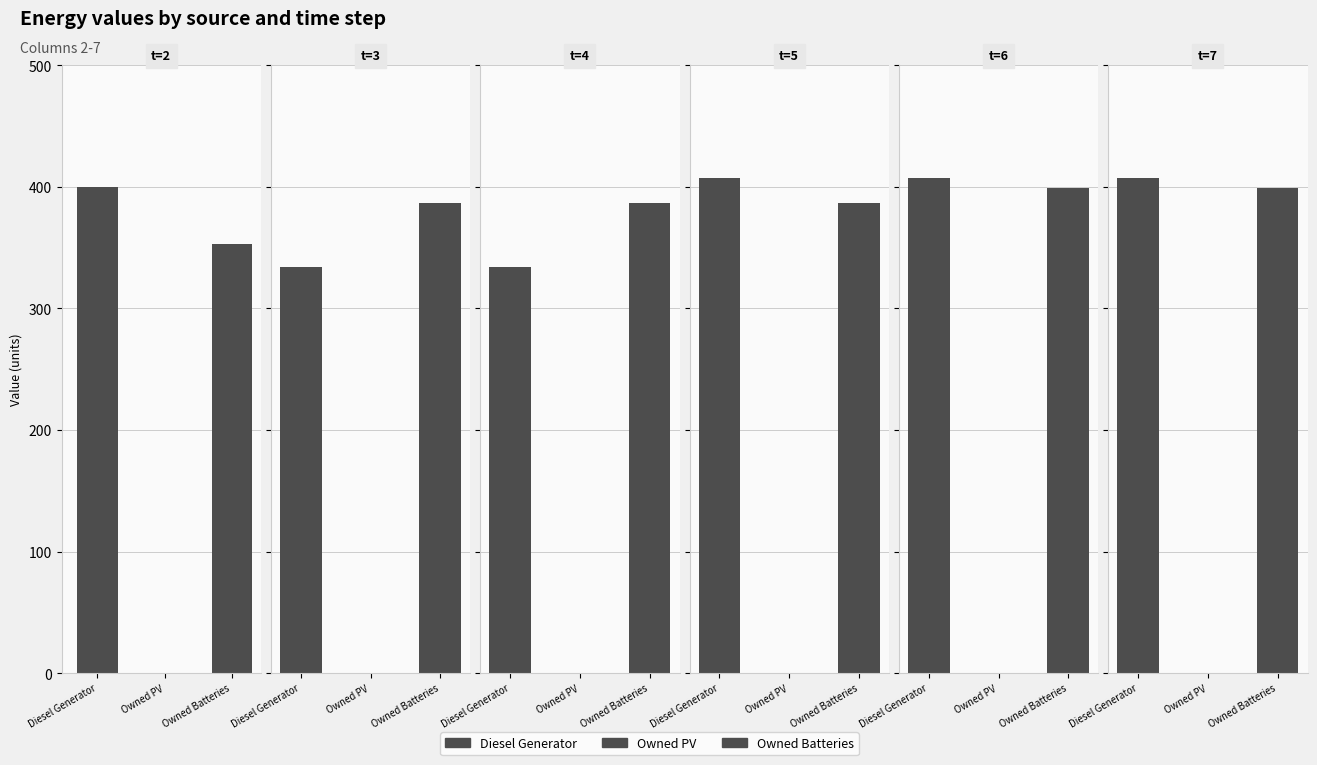

How many data points in Owned Batteries are above 387?

2